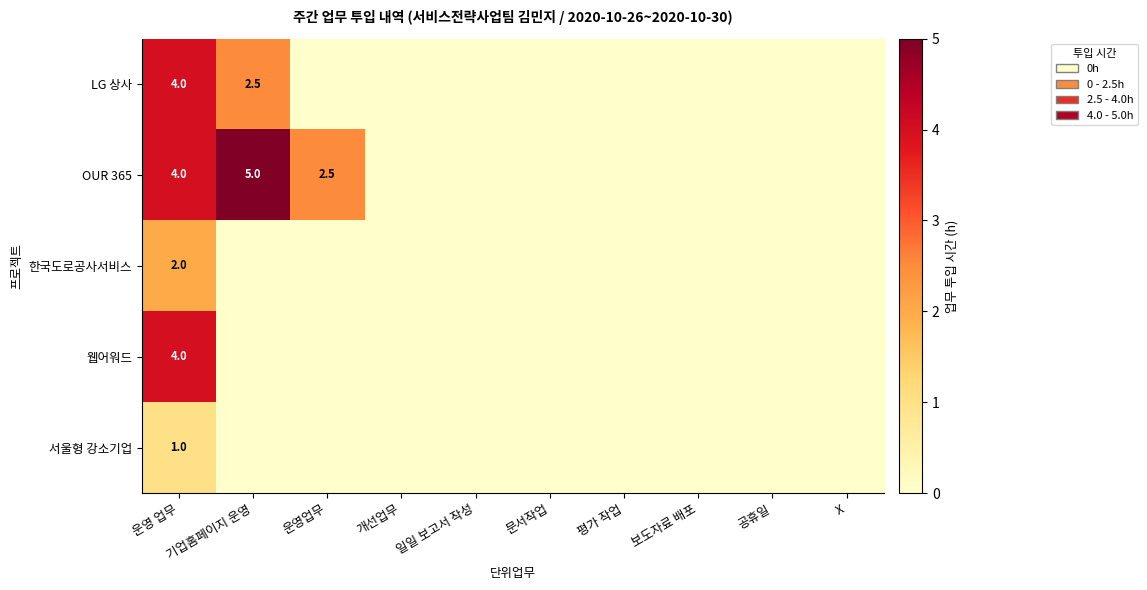

How many categories are shown in the chart?

10